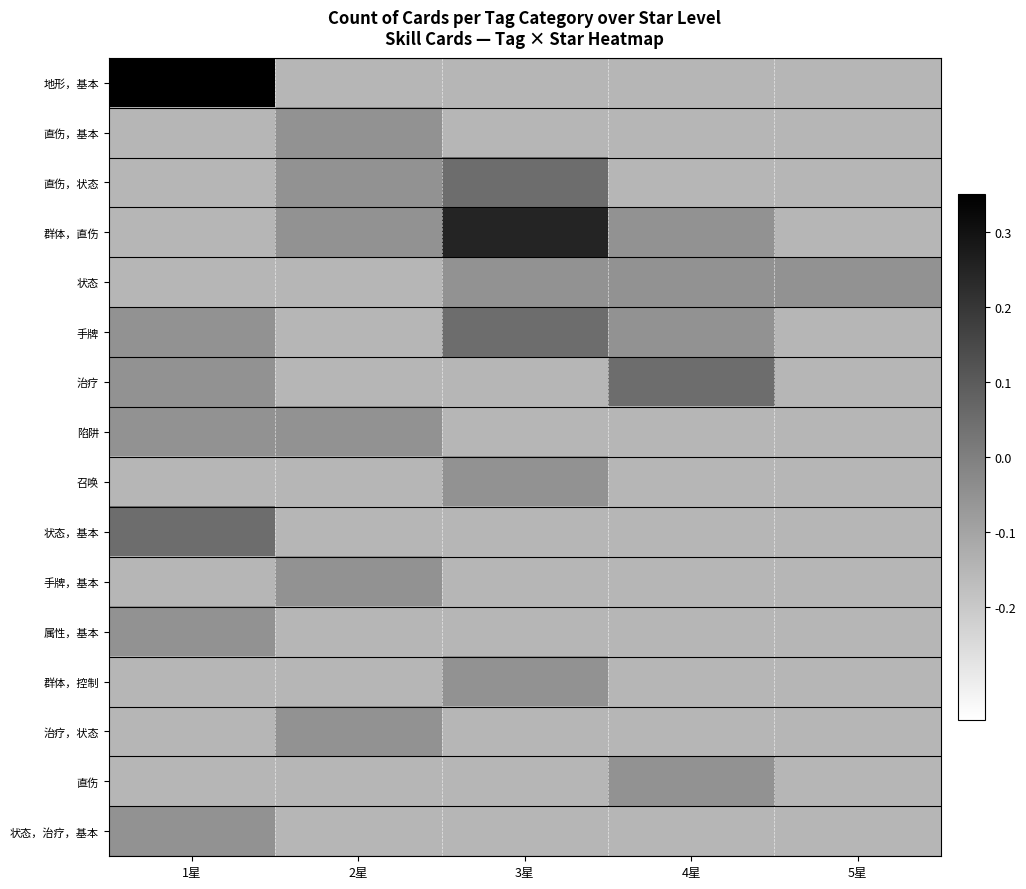

At how many categories does at least one series exceed 0?

3